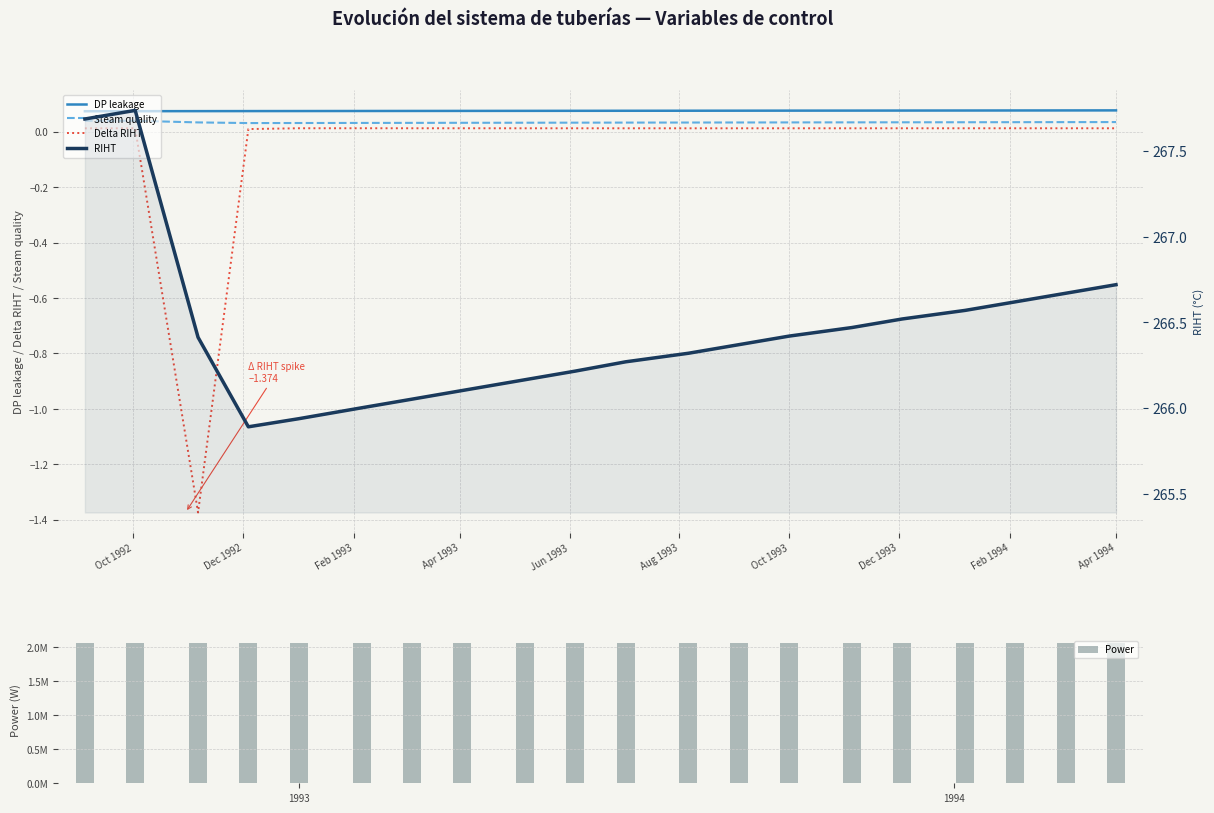

Are the bars horizontal?

No